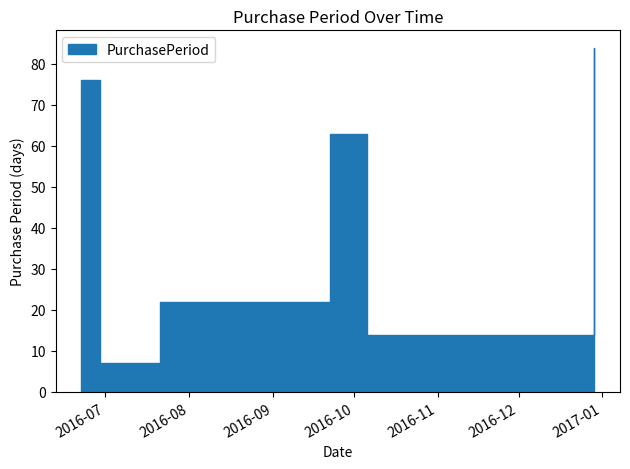

The chart shows a value of 37 at 2016-09-22. True or false?

False